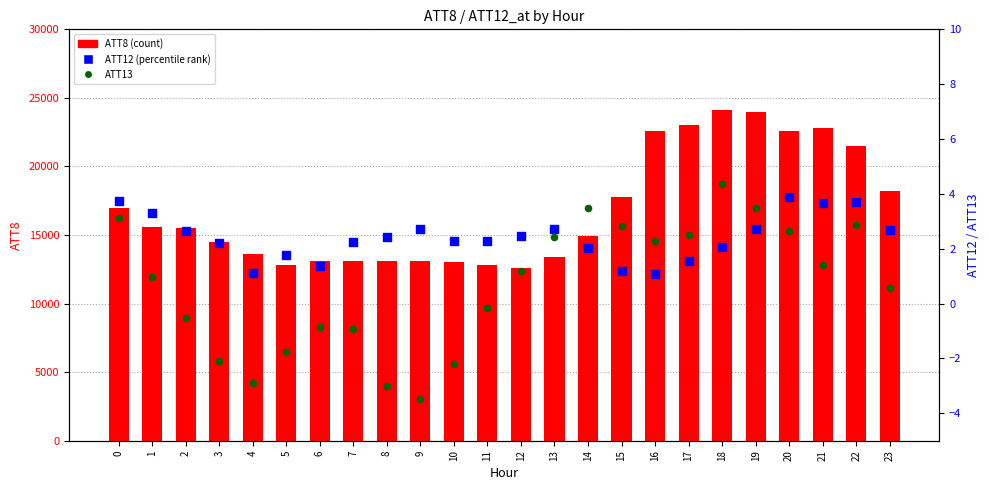

Which series reaches the minimum Y coordinate?

ATT13